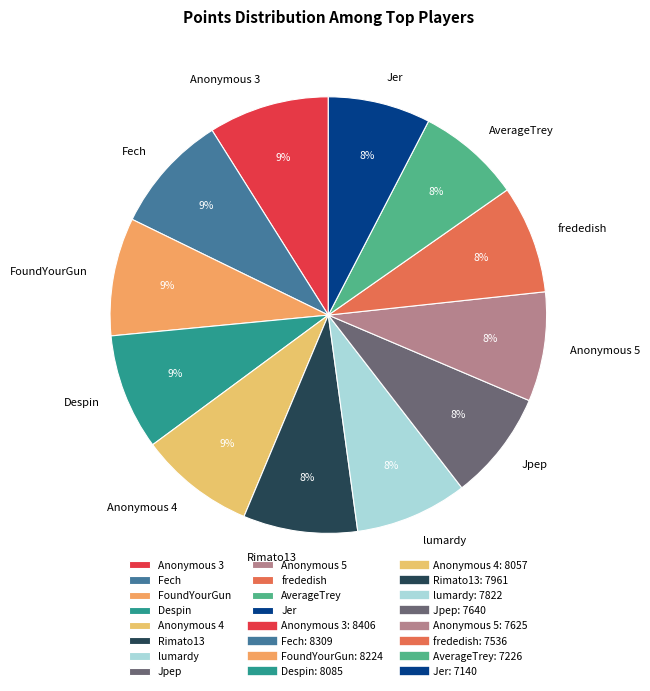

Combined, do AverageTrey and Anonymous 5 account for over 50%?

No